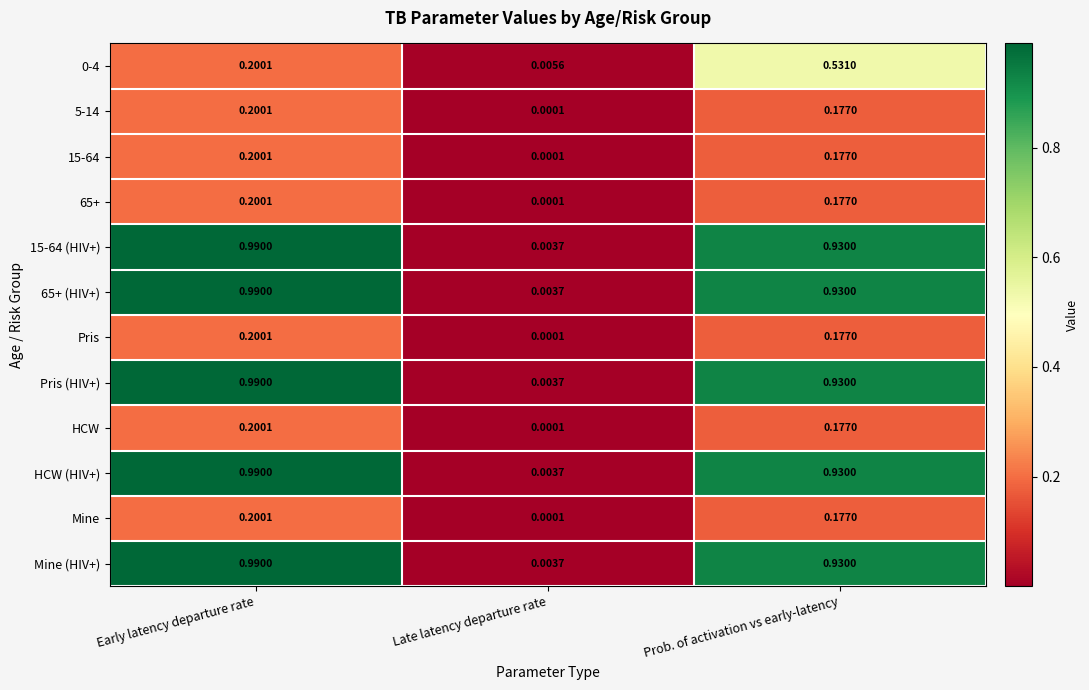

List the labels in order of 0-4 value, largest first.

Prob. of activation vs early-latency, Early latency departure rate, Late latency departure rate